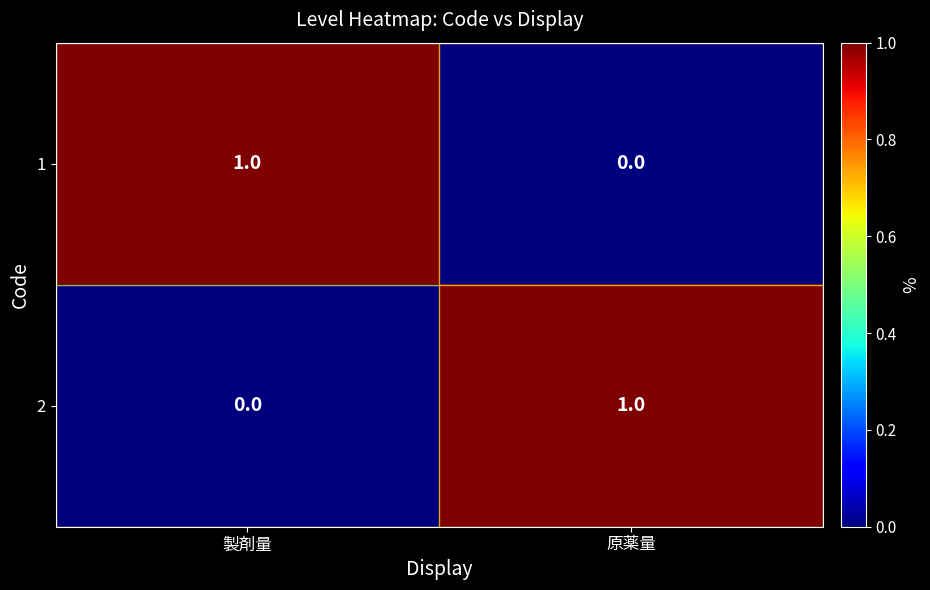

At which label does 1 reach its minimum?

原薬量